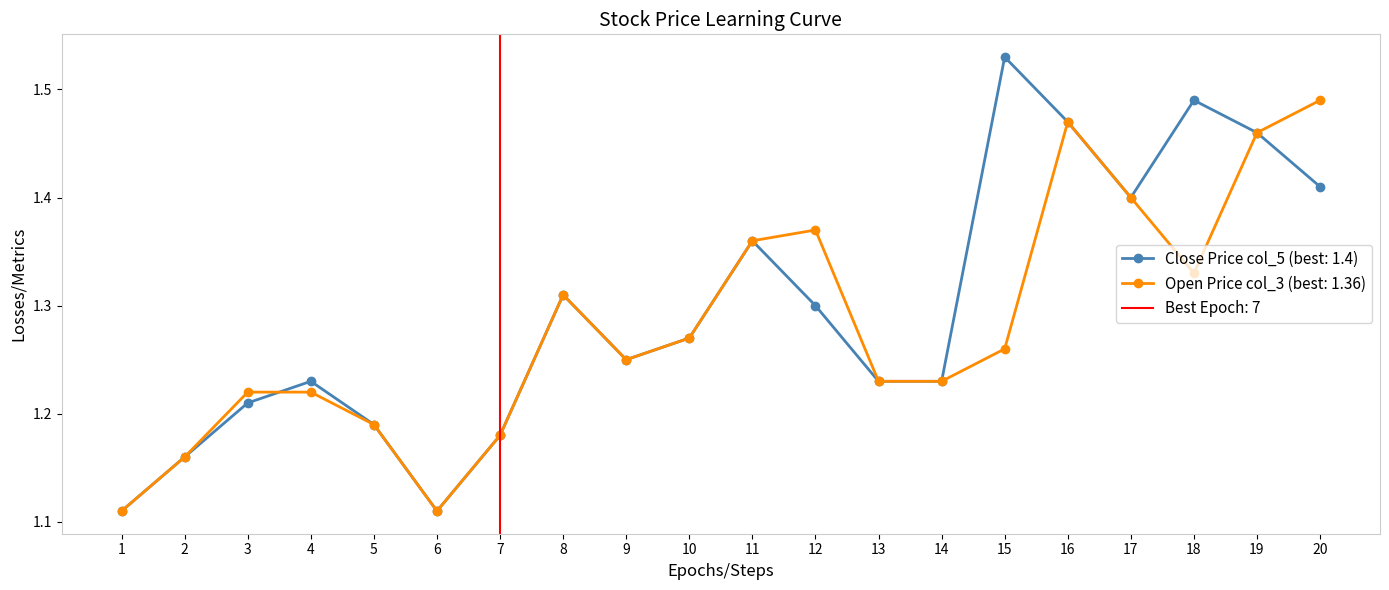

At how many categories does at least one series exceed 1?

20